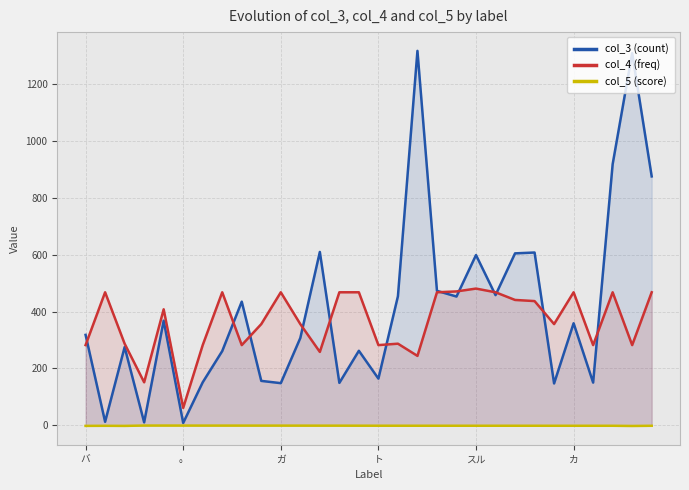

What are all the series names shown in the legend?

col_3 (count), col_4 (freq), col_5 (score)